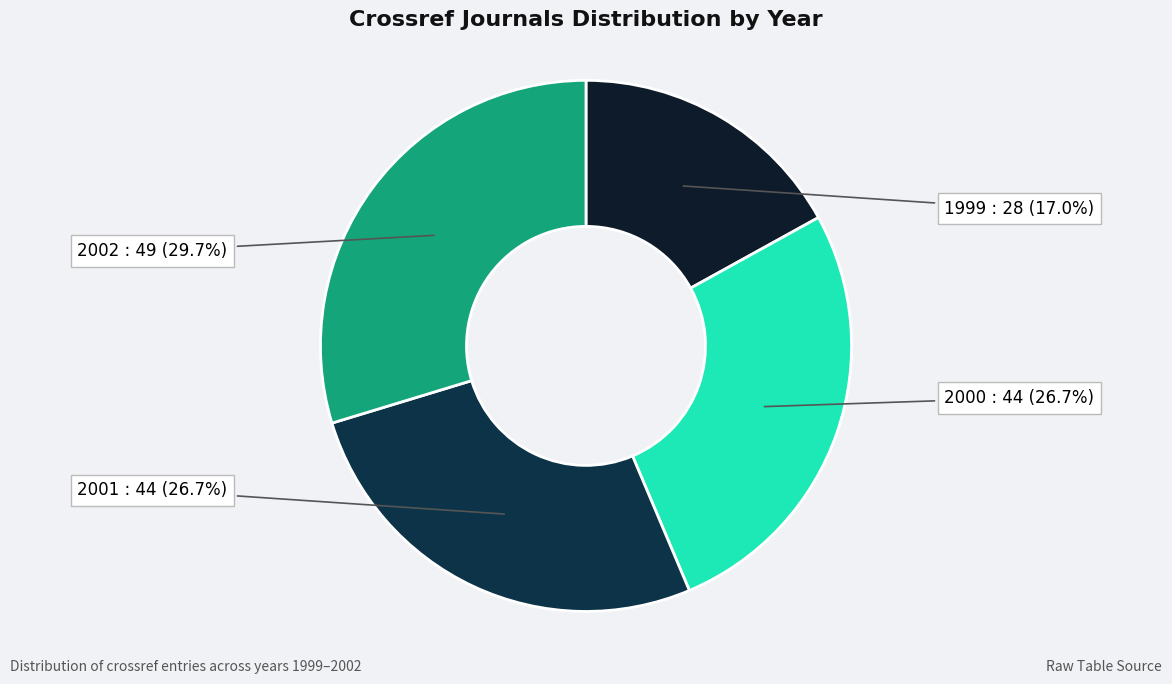

Is there a majority slice in this chart?

No